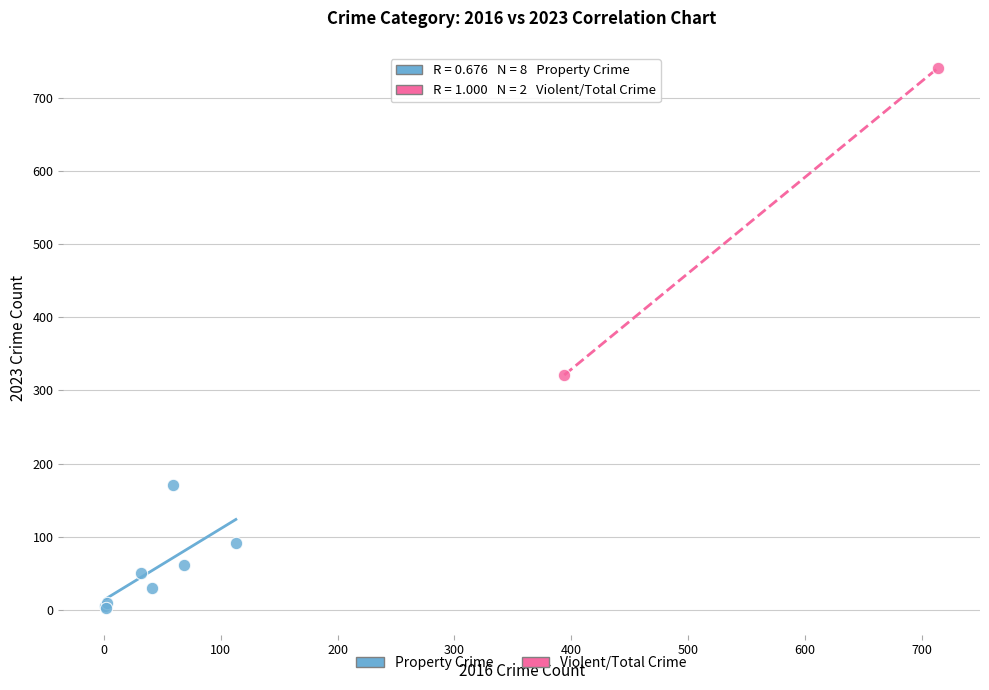

What are all the series names shown in the legend?

Property Crime, Violent/Total Crime